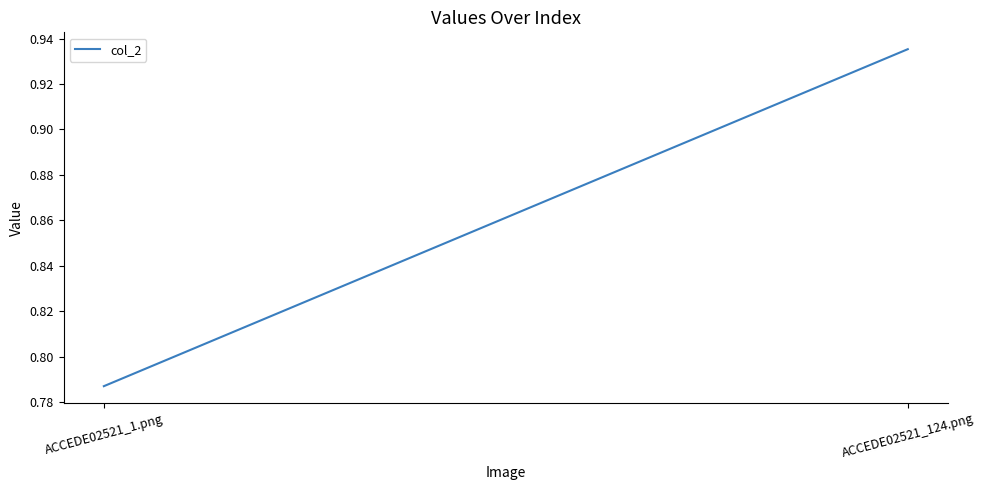

What is the label of the 1st point from the left?

ACCEDE02521_1.png